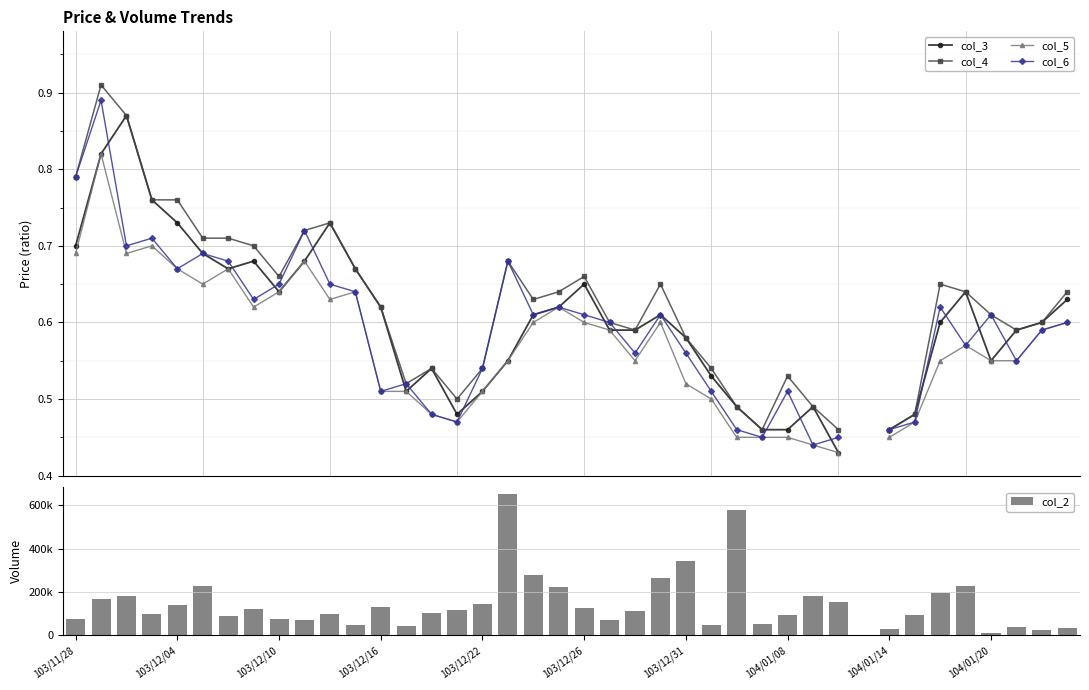

How many positive values does the col_3 series have?

39